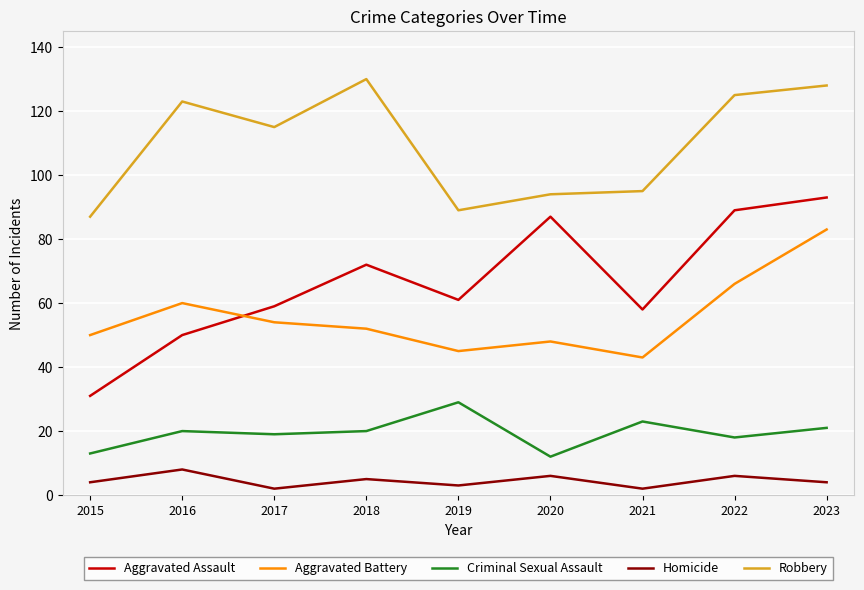

Which series has the largest total across all categories?

Robbery